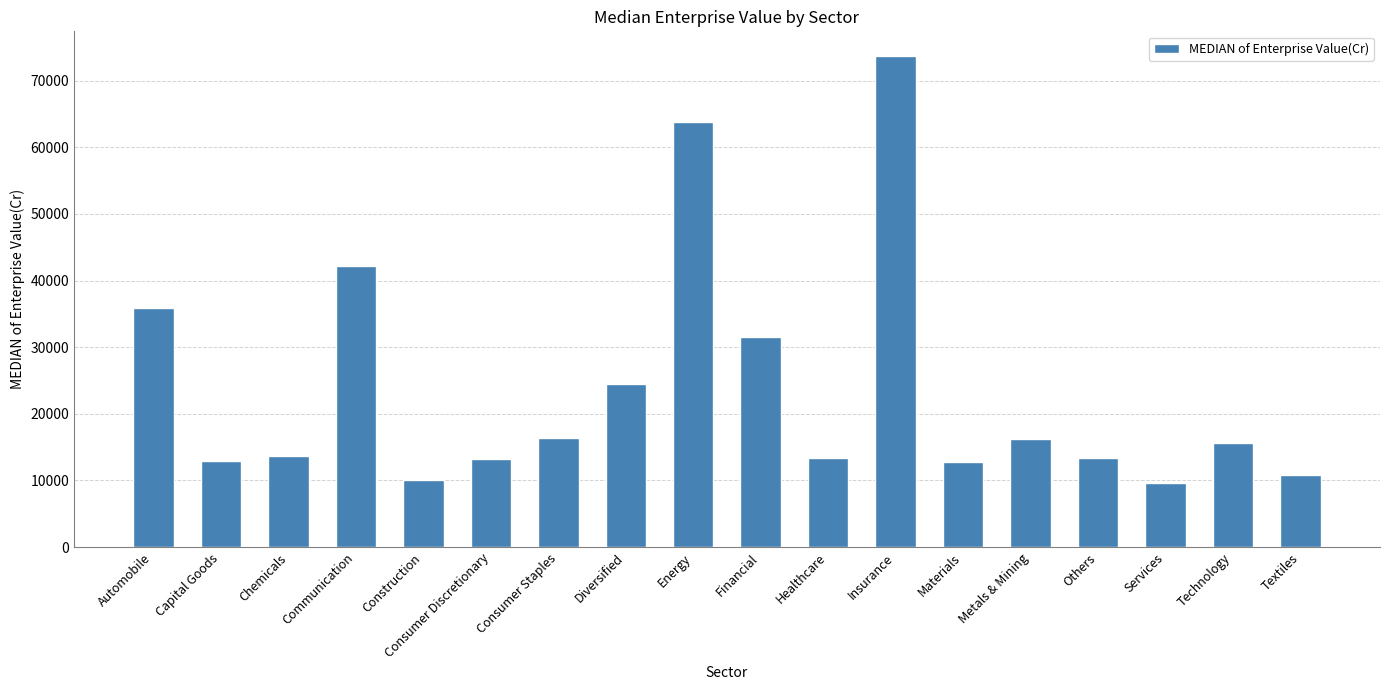

What is the greatest value displayed?

73724.1